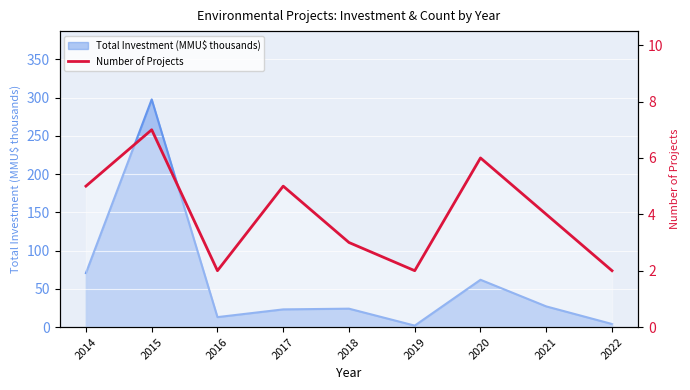

What is the change in value from 2016 to 2018?

+1